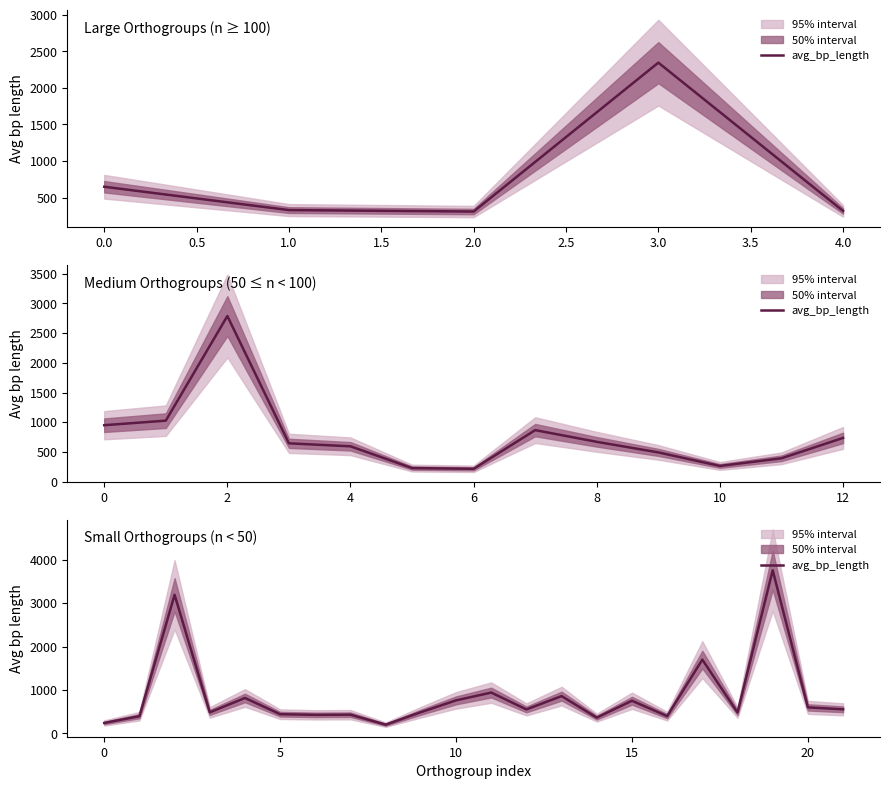

Does the chart display data point markers on the line(s)?

No